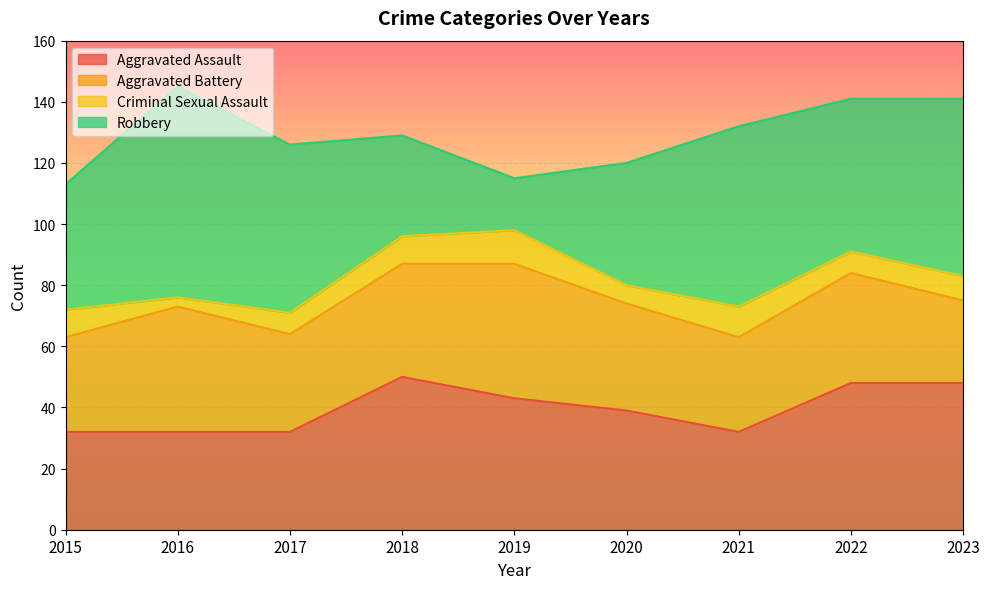

What is the value of the Criminal Sexual Assault point at the 4th from the left?

9